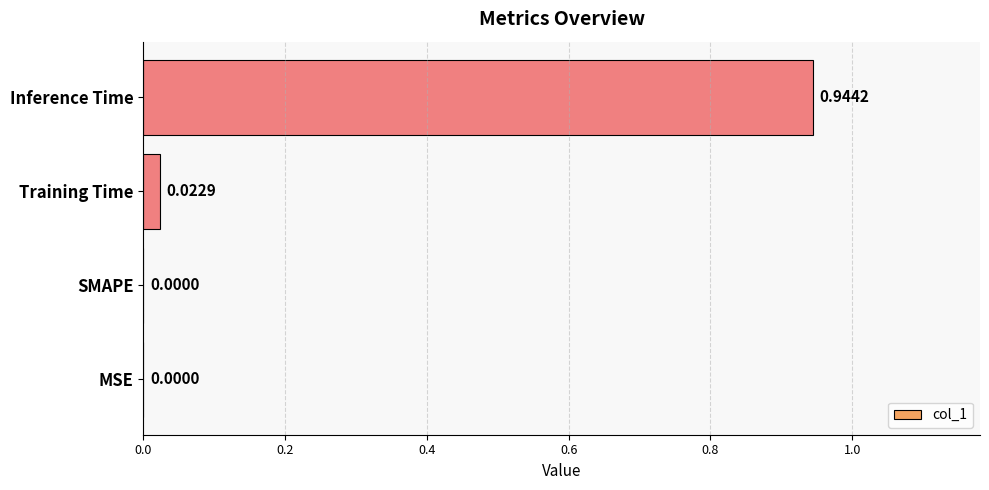

What is the sum of the values at Inference Time and Training Time?

1.0